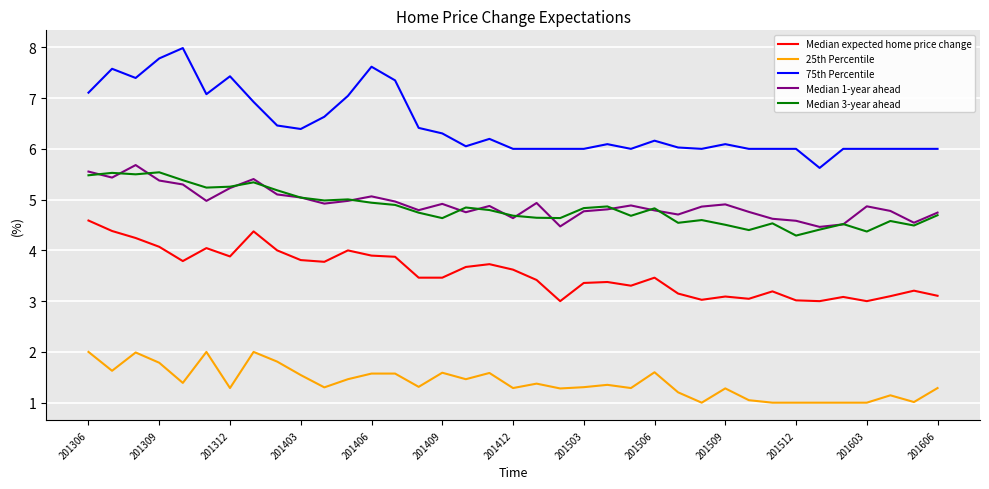

Which series has the largest total across all categories?

75th Percentile